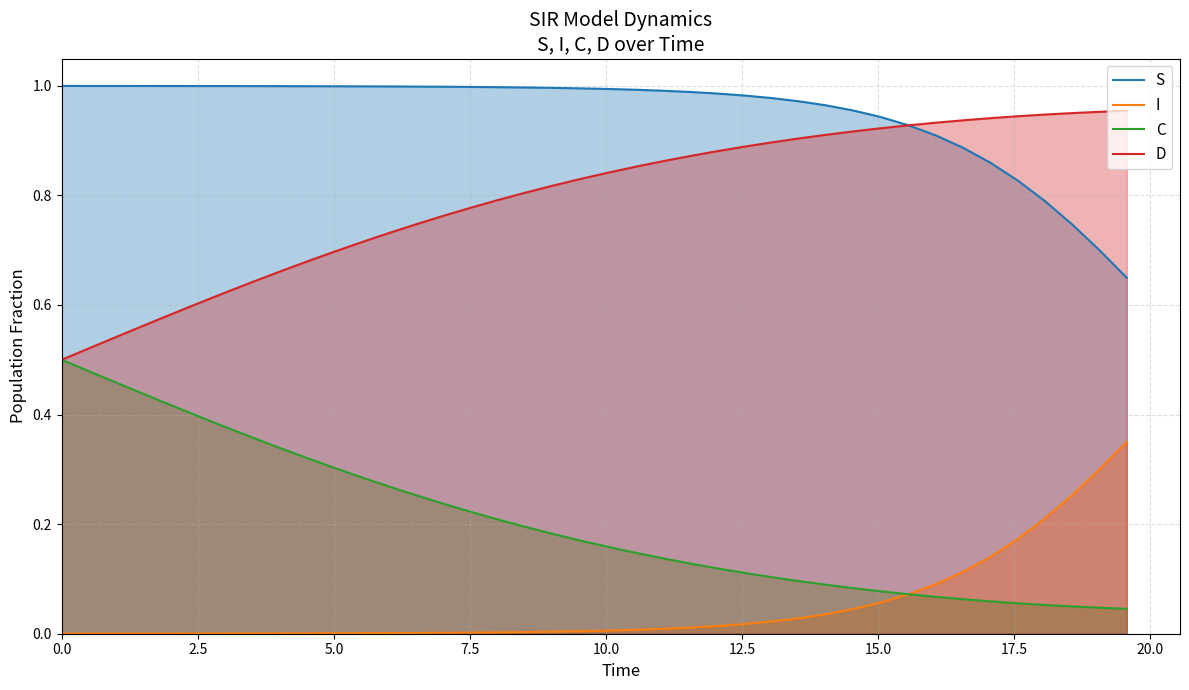

Which series has the largest range (max minus min)?

C